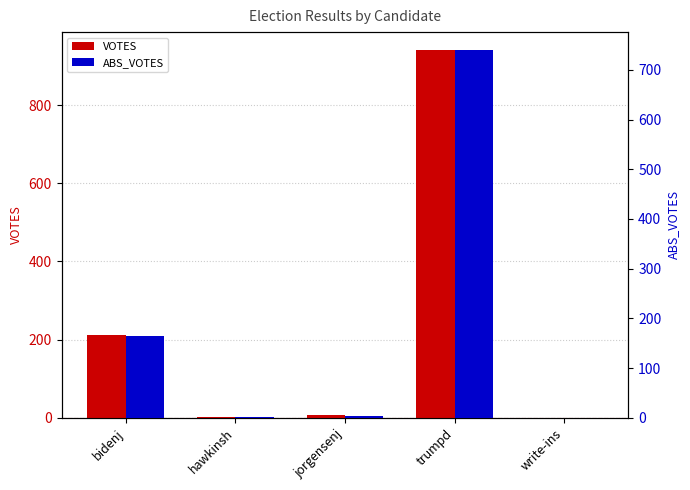

What is the difference between the maximum and second lowest values in the VOTES series?

938